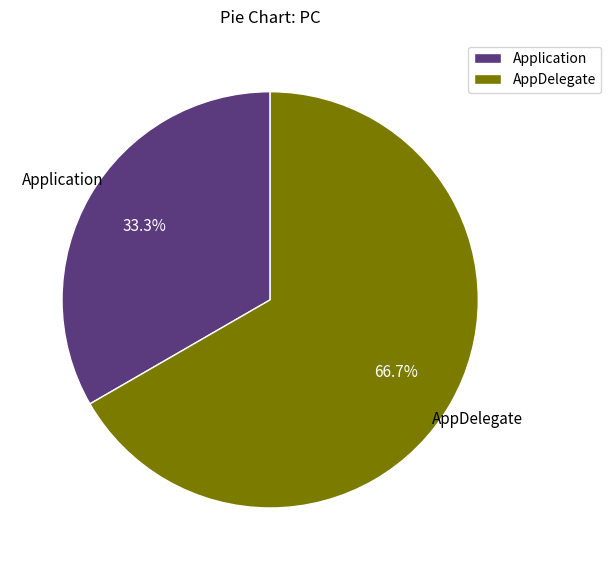

True or false: Application accounts for 24% of the total.

False